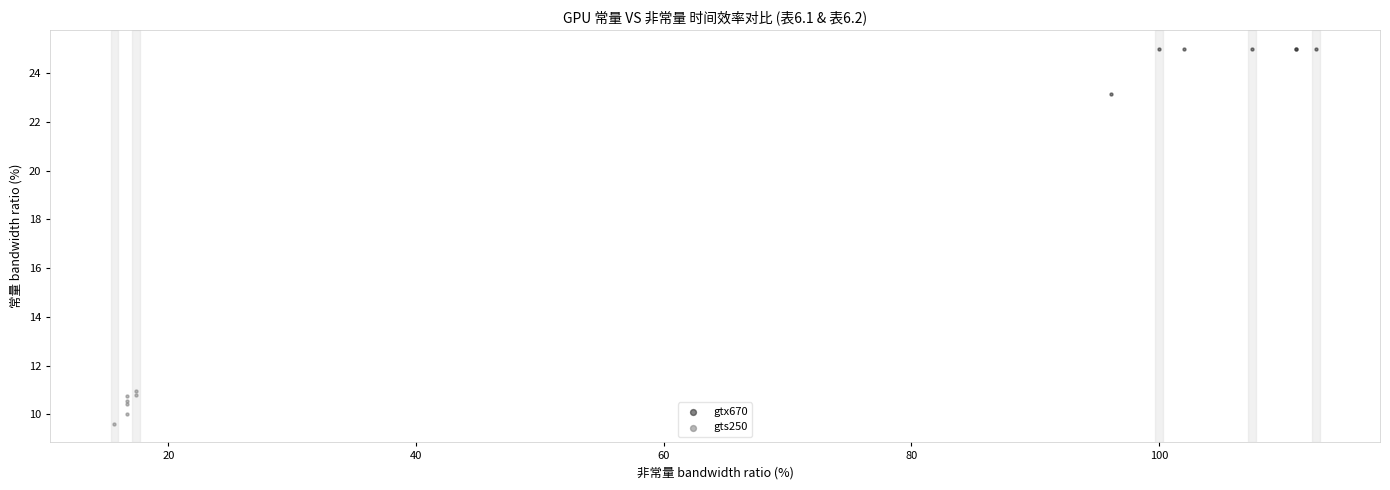

Which series reaches the minimum Y coordinate?

gts250